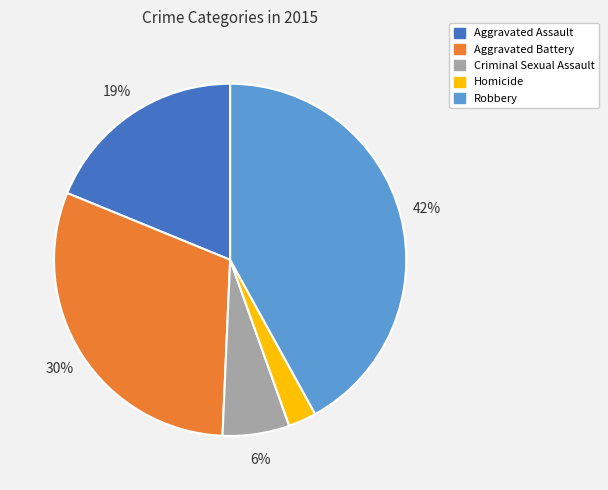

Is there any slice that represents more than half of the pie?

No